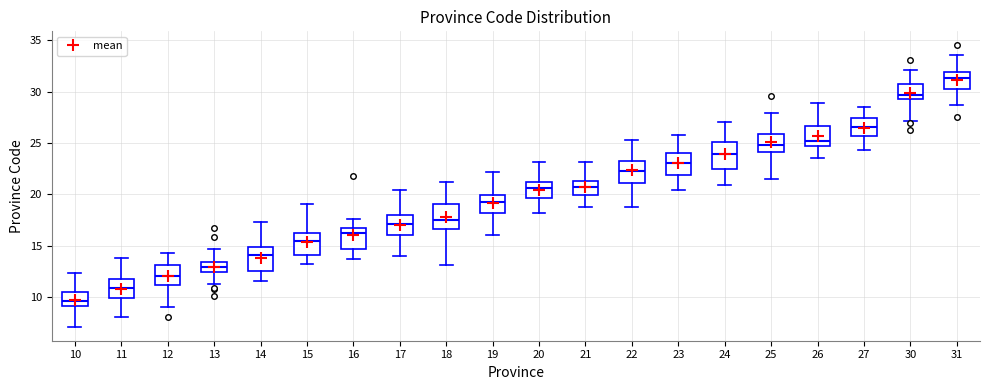

Reading left to right, transcribe this box plot: for each box, give where its median line is, the range the box spans, and where its two whiskers end, as read against the y-axis. The values are not printed on the chart, so give them approximately, as read against the axis.

10: median 9.5, box 9.0 to 10.5, whiskers 7.0 to 12.5
11: median 11.0, box 10.0 to 12.0, whiskers 8.0 to 14.0
12: median 12.0, box 11.0 to 13.0, whiskers 9.0 to 14.5
13: median 13.0, box 12.5 to 13.5, whiskers 11.0 to 14.5
14: median 14.0, box 12.5 to 15.0, whiskers 11.5 to 17.5
15: median 15.5, box 14.0 to 16.0, whiskers 13.0 to 19.0
16: median 16.5, box 14.5 to 17.0, whiskers 13.5 to 17.5
17: median 17.0, box 16.0 to 18.0, whiskers 14.0 to 20.5
18: median 17.5, box 16.5 to 19.0, whiskers 13.0 to 21.0
19: median 19.0, box 18.0 to 20.0, whiskers 16.0 to 22.0
20: median 20.5, box 19.5 to 21.0, whiskers 18.0 to 23.0
21: median 20.5, box 20.0 to 21.5, whiskers 19.0 to 23.0
22: median 22.5, box 21.0 to 23.0, whiskers 19.0 to 25.5
23: median 23.0, box 22.0 to 24.0, whiskers 20.5 to 25.5
24: median 24.0, box 22.5 to 25.0, whiskers 21.0 to 27.0
25: median 25.0, box 24.0 to 26.0, whiskers 21.5 to 28.0
26: median 25.0, box 24.5 to 26.5, whiskers 23.5 to 29.0
27: median 26.5, box 25.5 to 27.5, whiskers 24.5 to 28.5
30: median 29.5 (just above the box's lower edge), box 29.5 to 30.5, whiskers 27.0 to 32.0
31: median 31.5, box 30.5 to 32.0, whiskers 28.5 to 33.5